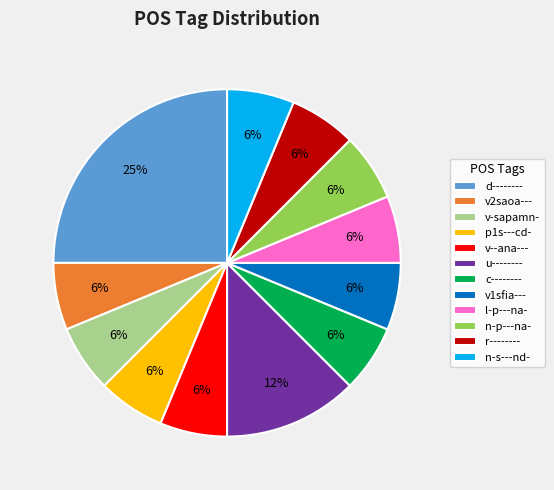

What is the largest slice in the pie chart?

d--------